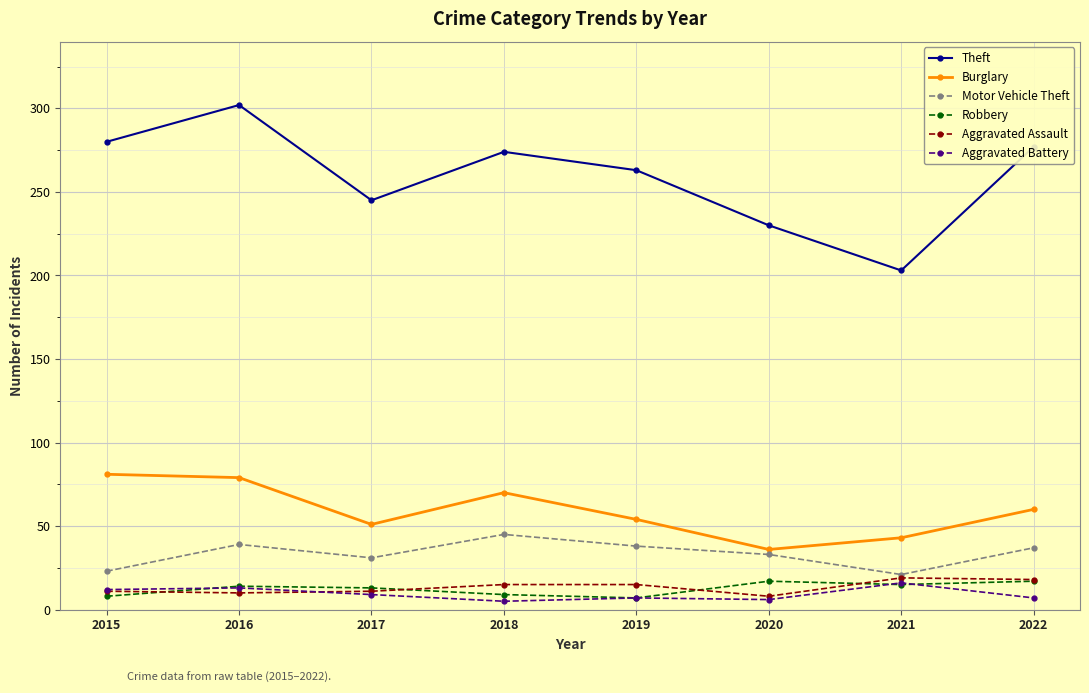

What is the value of the Theft point at the 5th from the left?

263